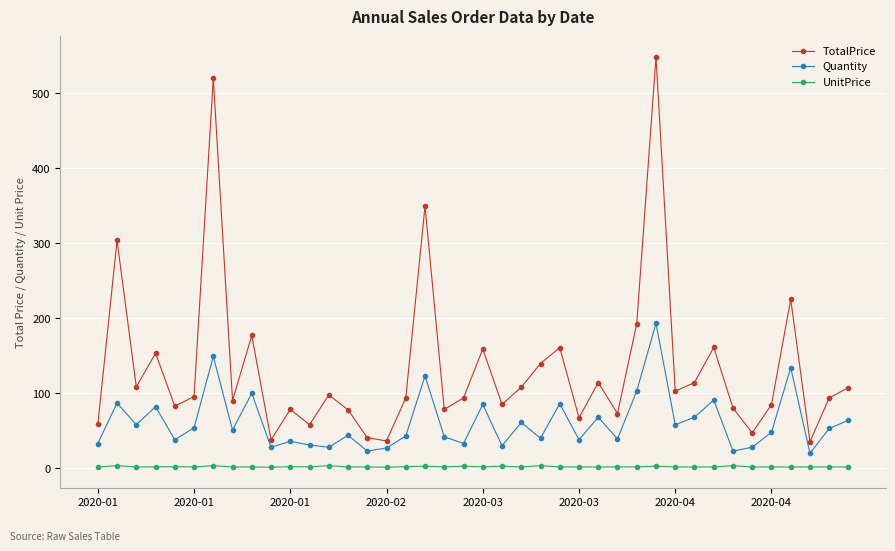

In TotalPrice, how many points are higher than both neighbors (excluding endpoints)?

13